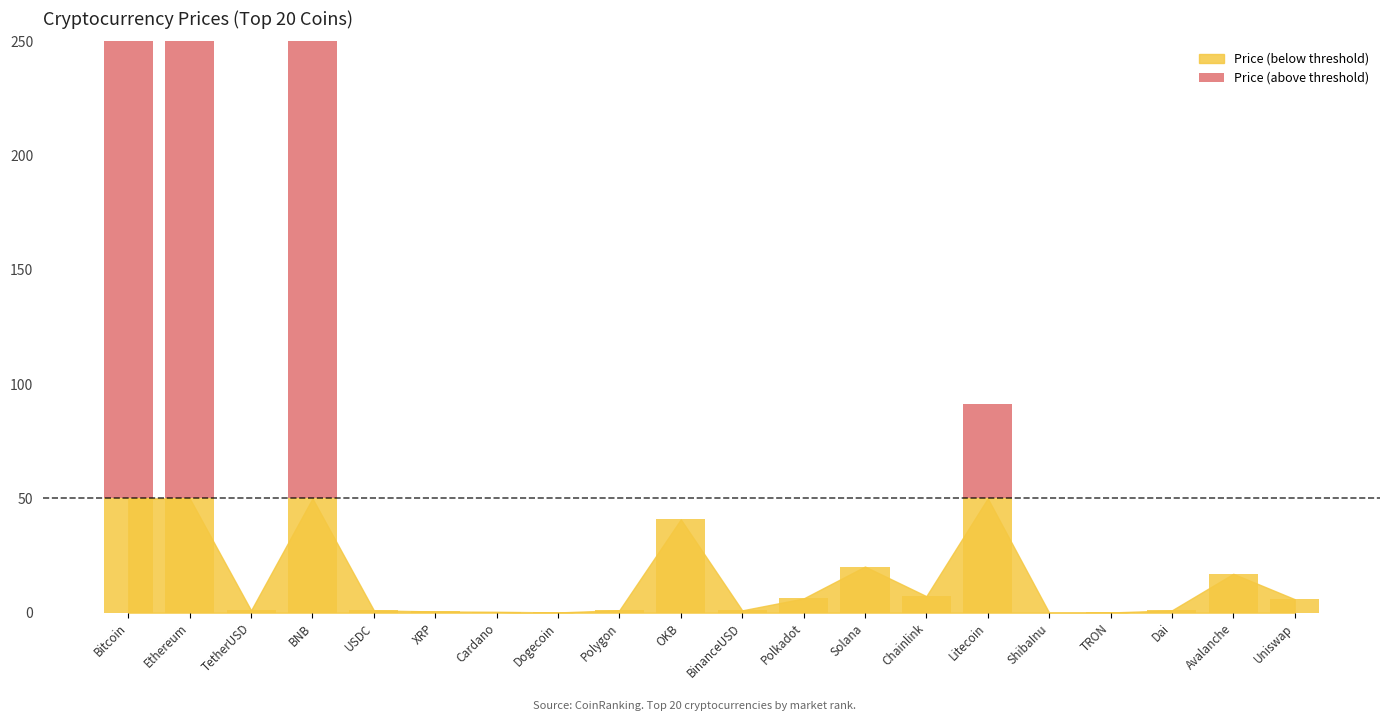

Which has a higher value, Dogecoin or Cardano?

Dogecoin